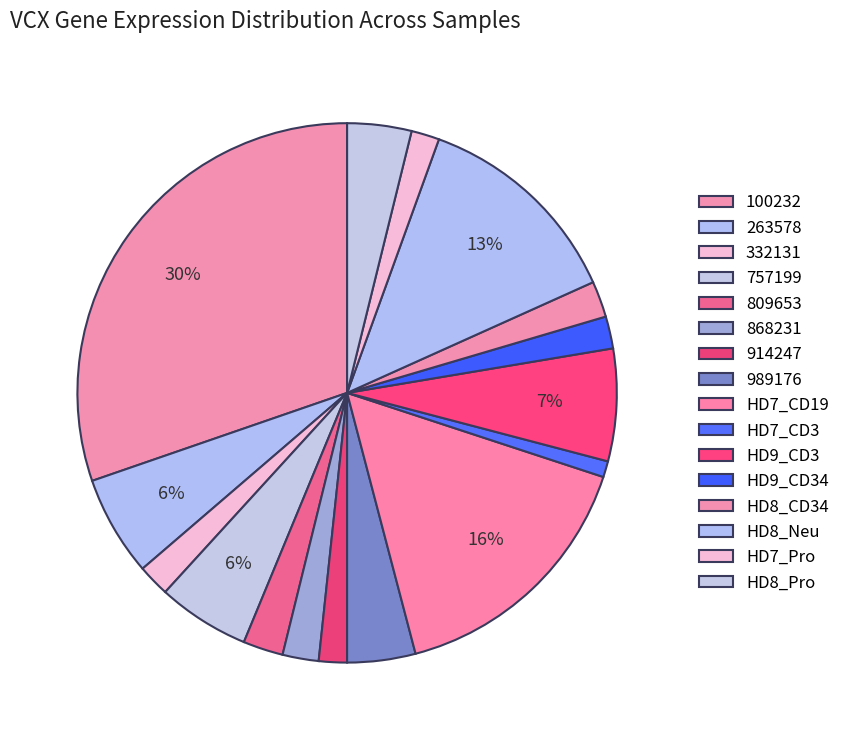

Count the number of slices in the pie.

16